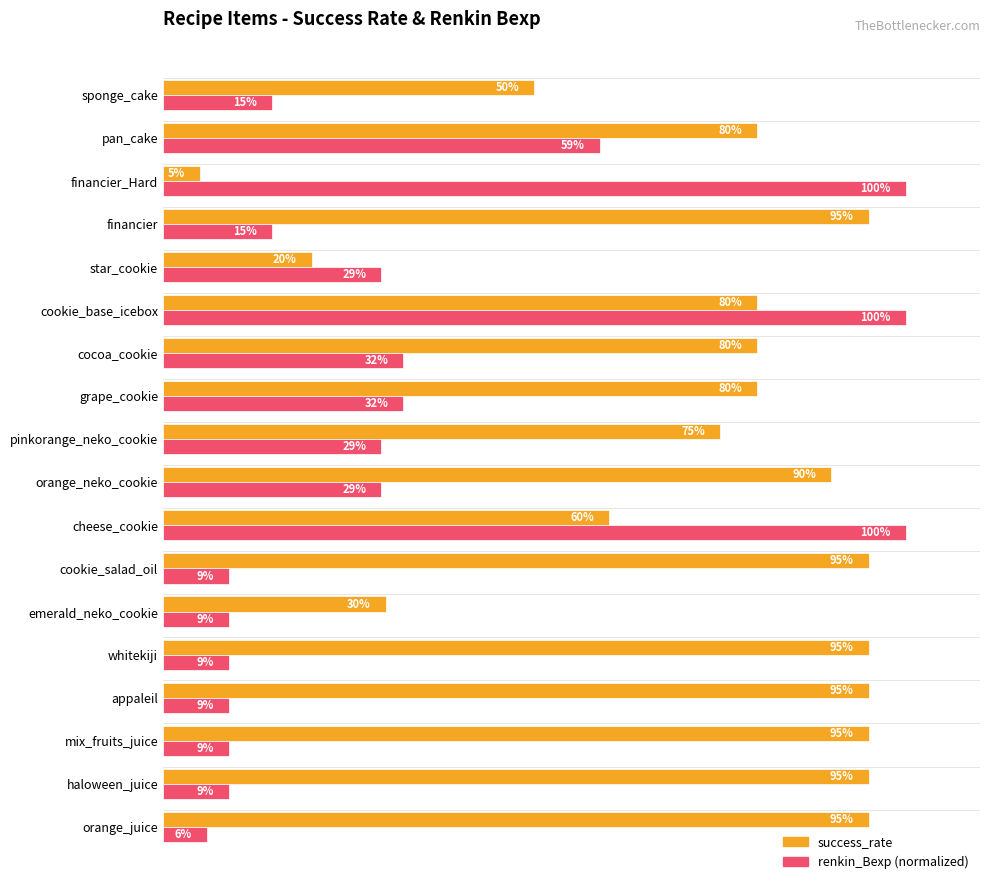

Rank the series by their average value, from lowest to highest.

renkin_Bexp (normalized), success_rate